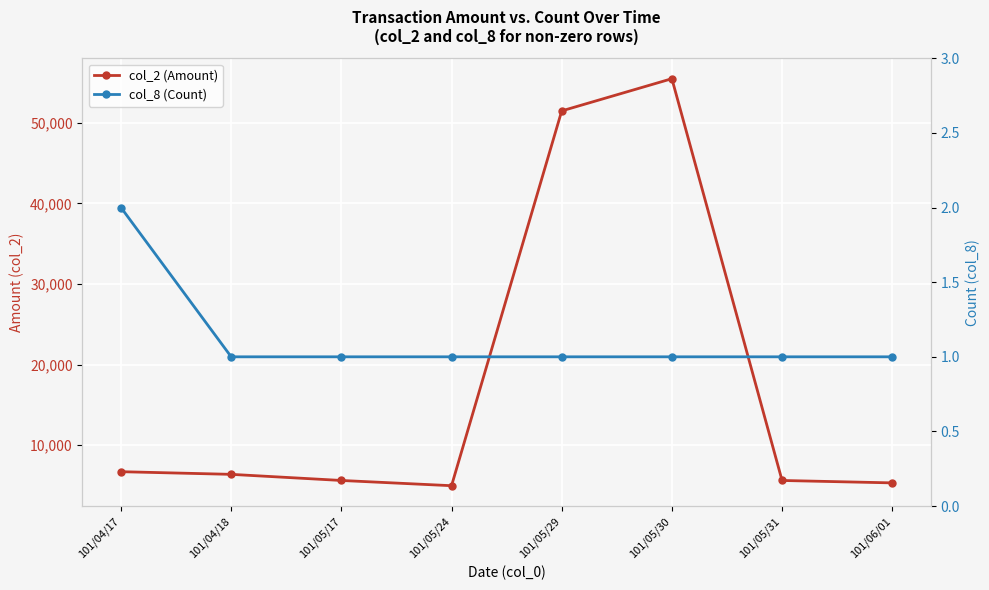

Is it true that col_2 (Amount) equals 11128 at 101/04/17?

False